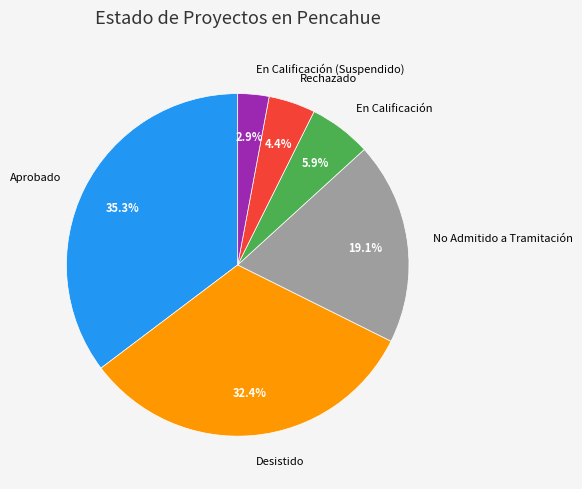

Rank the categories by value from lowest to highest.

En Calificación (Suspendido), Rechazado, En Calificación, No Admitido a Tramitación, Desistido, Aprobado